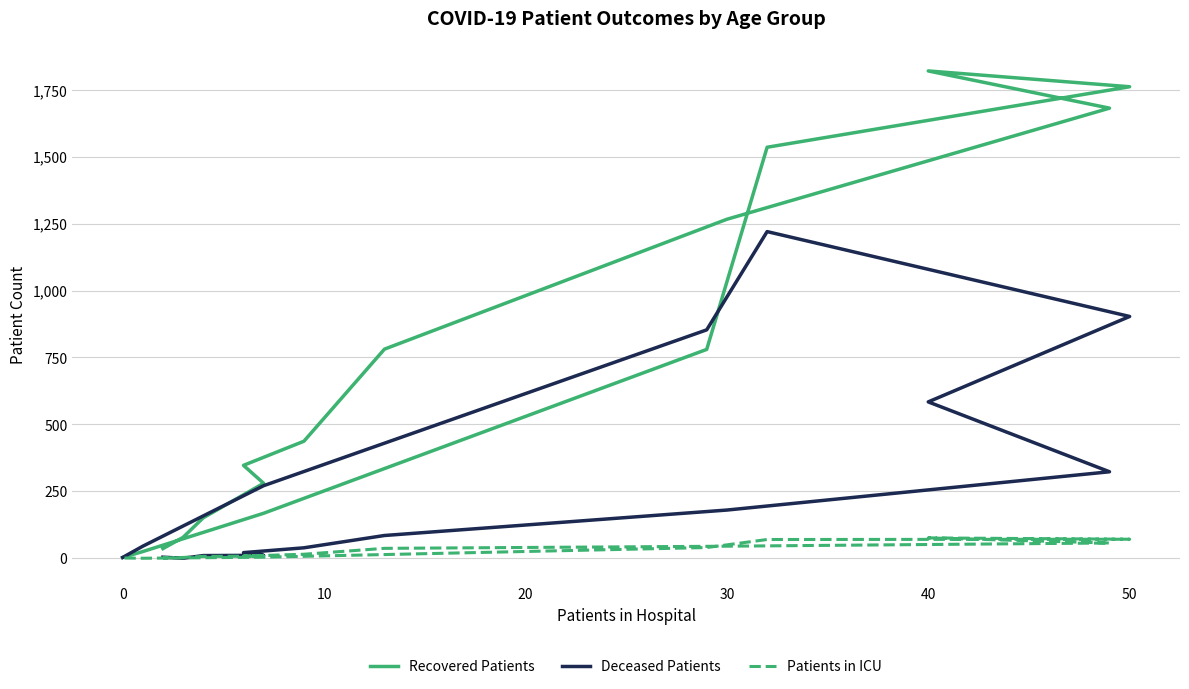

List the series in order of their overall mean, lowest first.

Patients in ICU, Deceased Patients, Recovered Patients